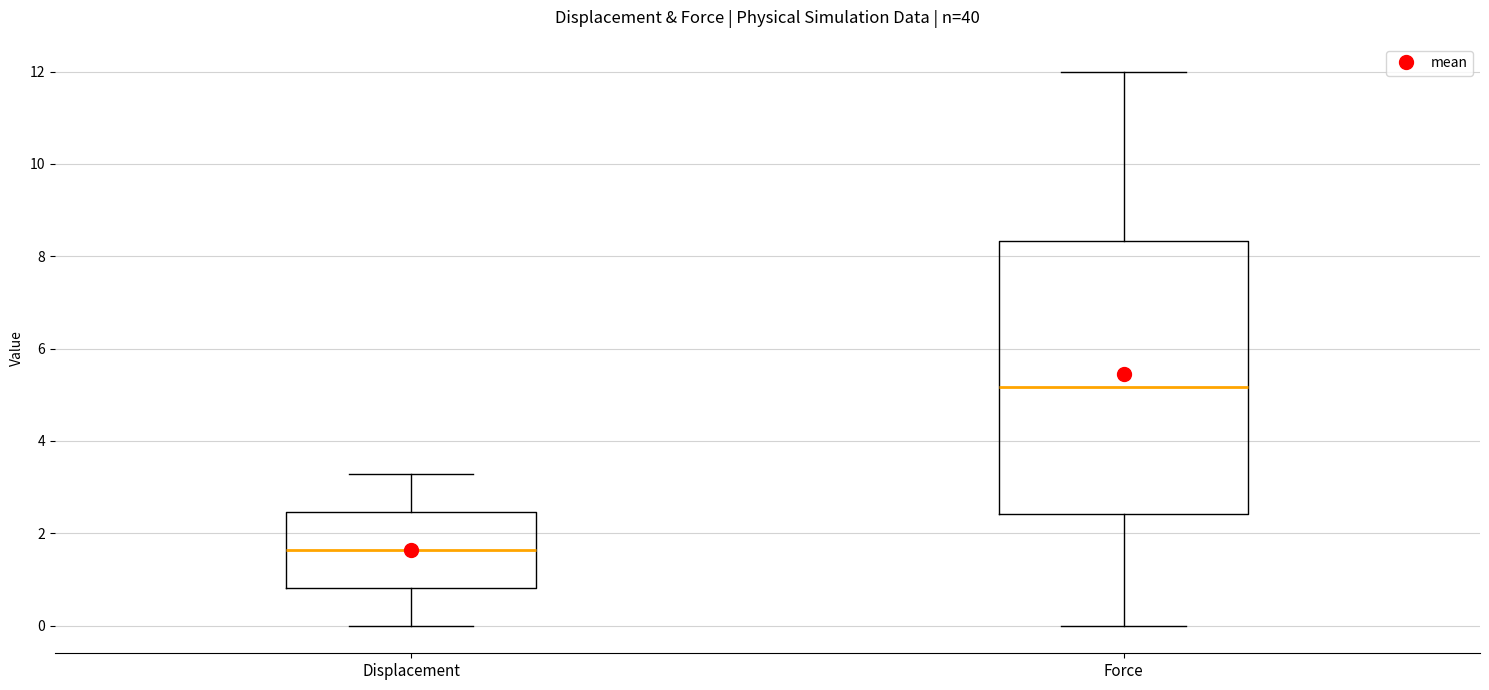

Reading left to right, transcribe this box plot: for each box, give where its median line is, the range the box spans, and where its two whiskers end, as read against the y-axis. The values are not printed on the chart, so give them approximately, as read against the axis.

Displacement: median 1.6, box 0.8 to 2.4, whiskers 0.0 to 3.2
Force: median 5.2, box 2.4 to 8.4, whiskers 0.0 to 12.0